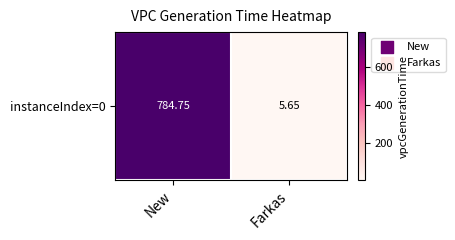

Which has a higher value, Farkas or New?

New